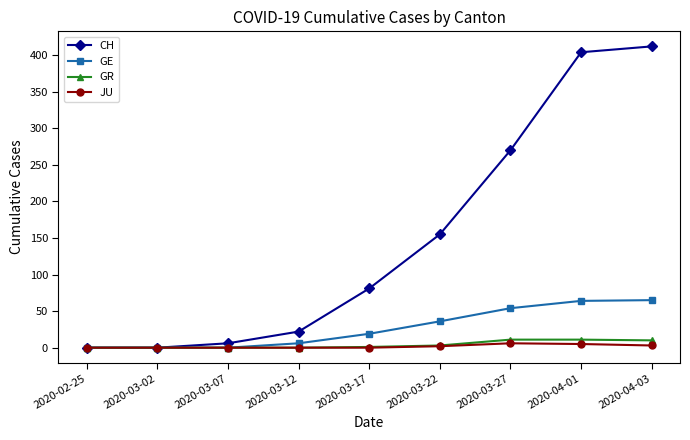

What is the average value of the CH series?

150